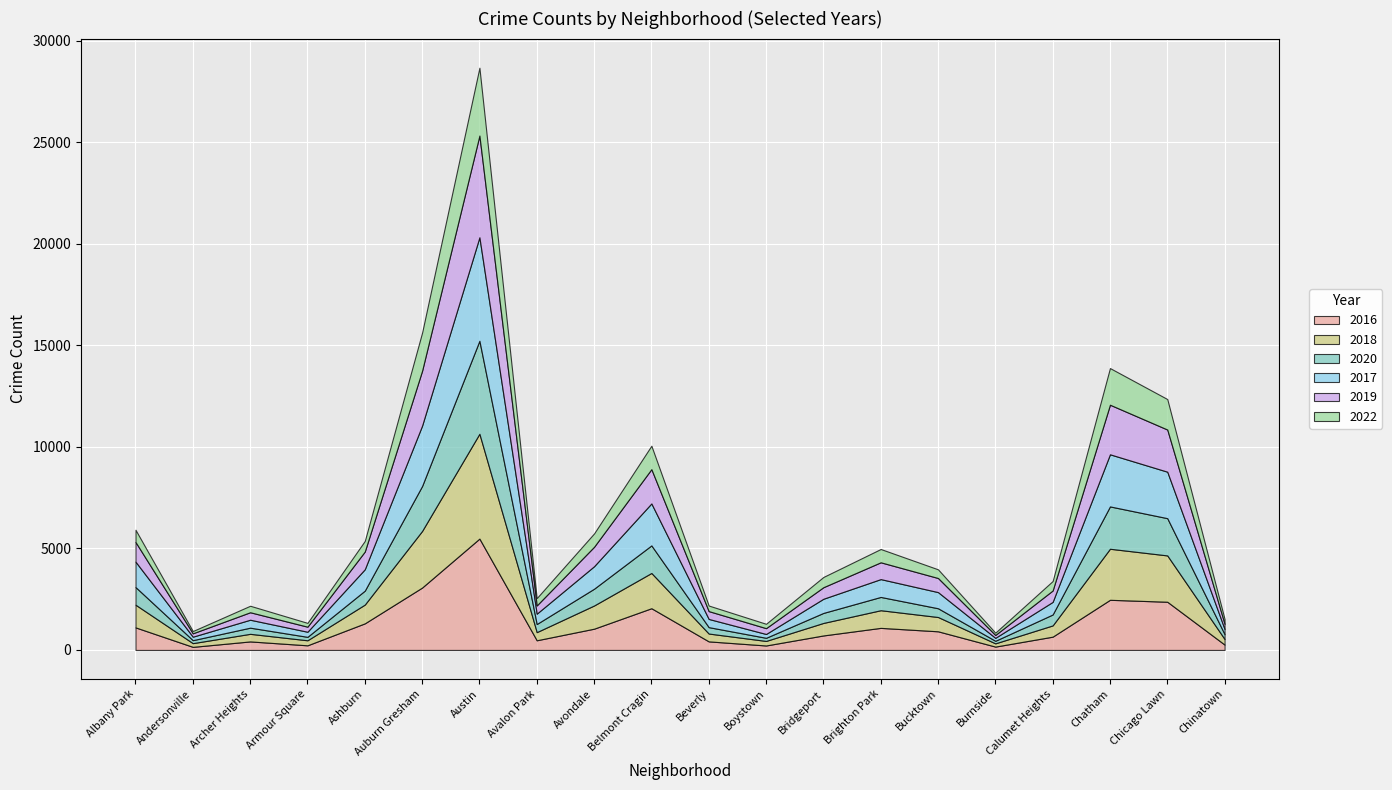

How many values in the 2022 series exceed 505?

9